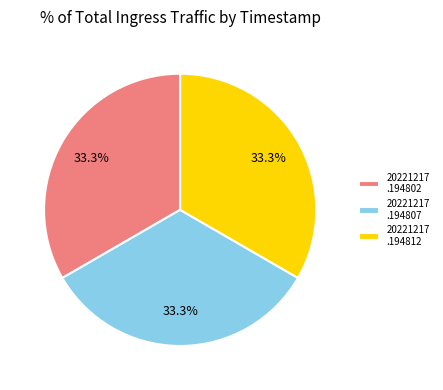

Combined, do 20221217 .194812 and 20221217 .194802 account for over 50%?

Yes